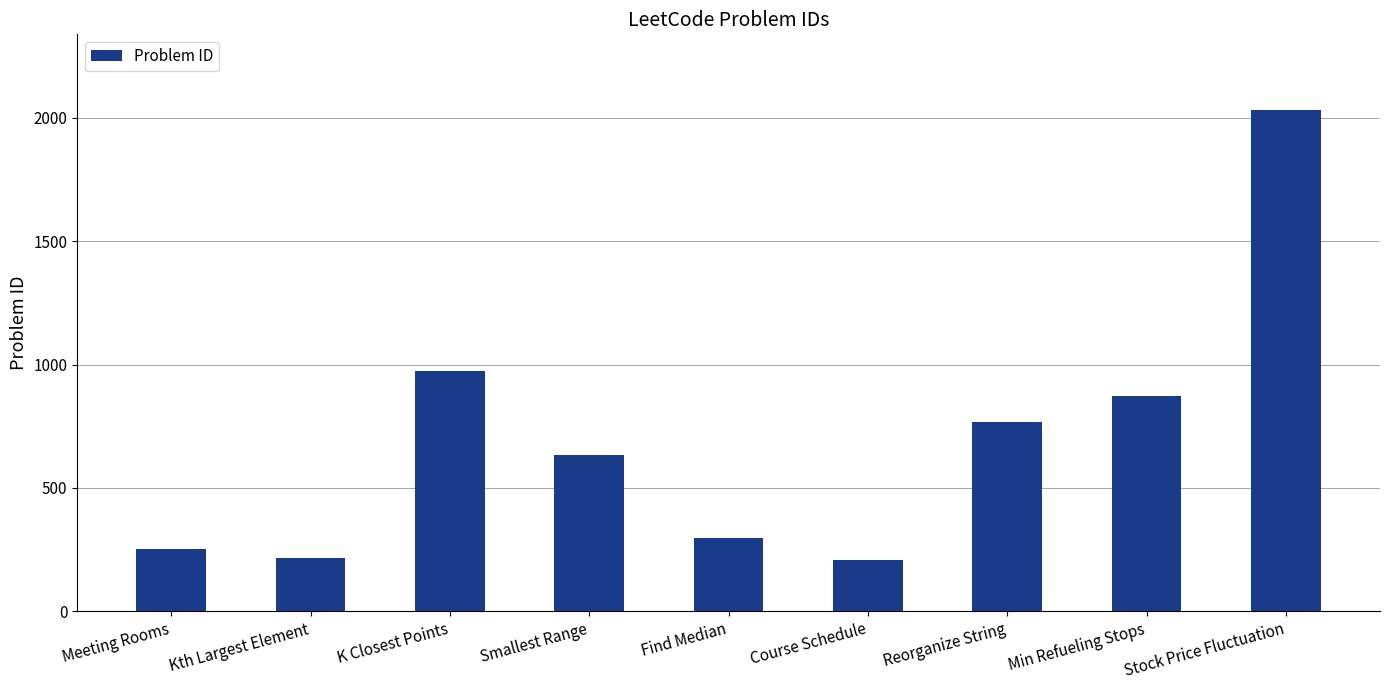

How many data points are less than 632?

4